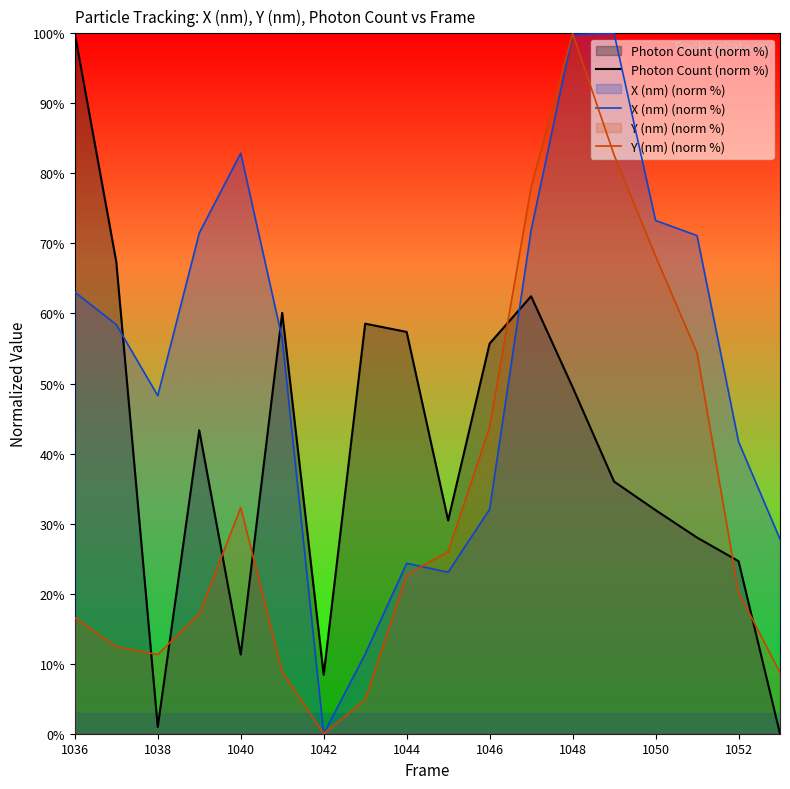

The value of Photon Count (norm %) at 1044 is 57.4. True or false?

True